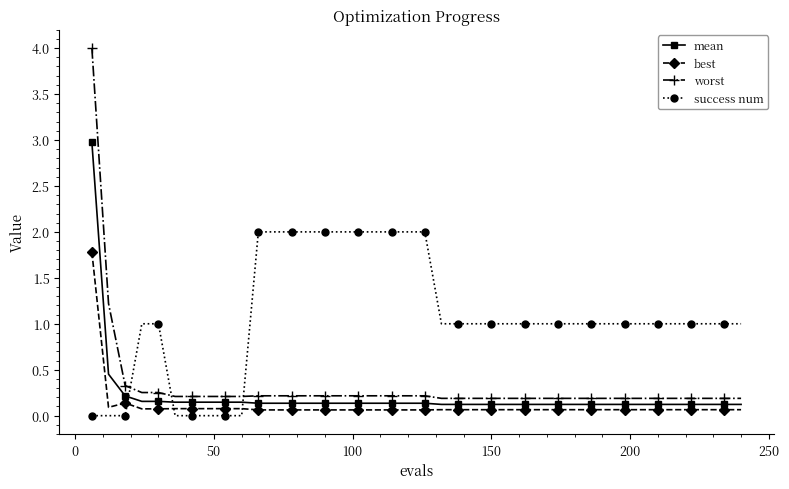

Which series has the largest total across all categories?

success num